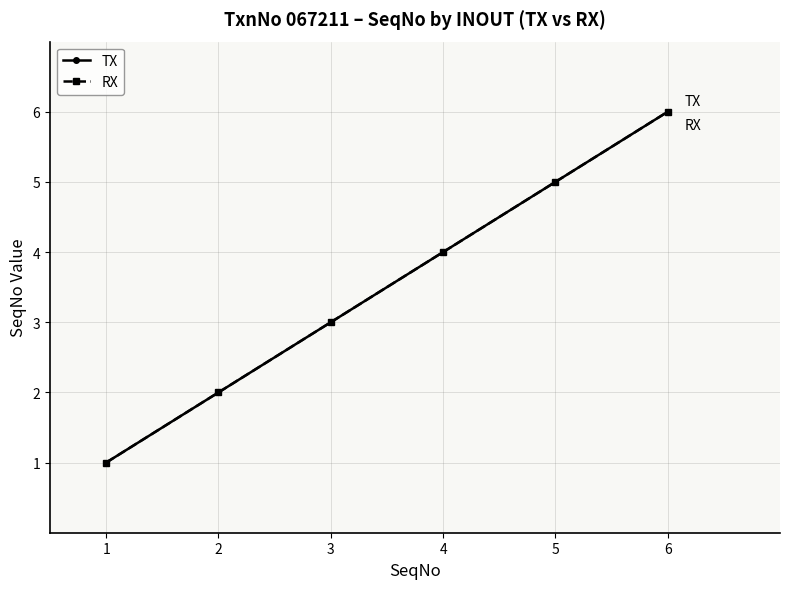

What is the total value across all series at 6?

12